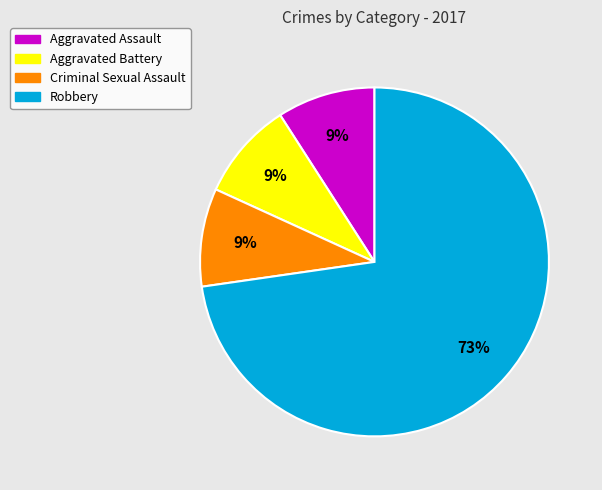

Which category has the biggest portion of the pie?

Robbery